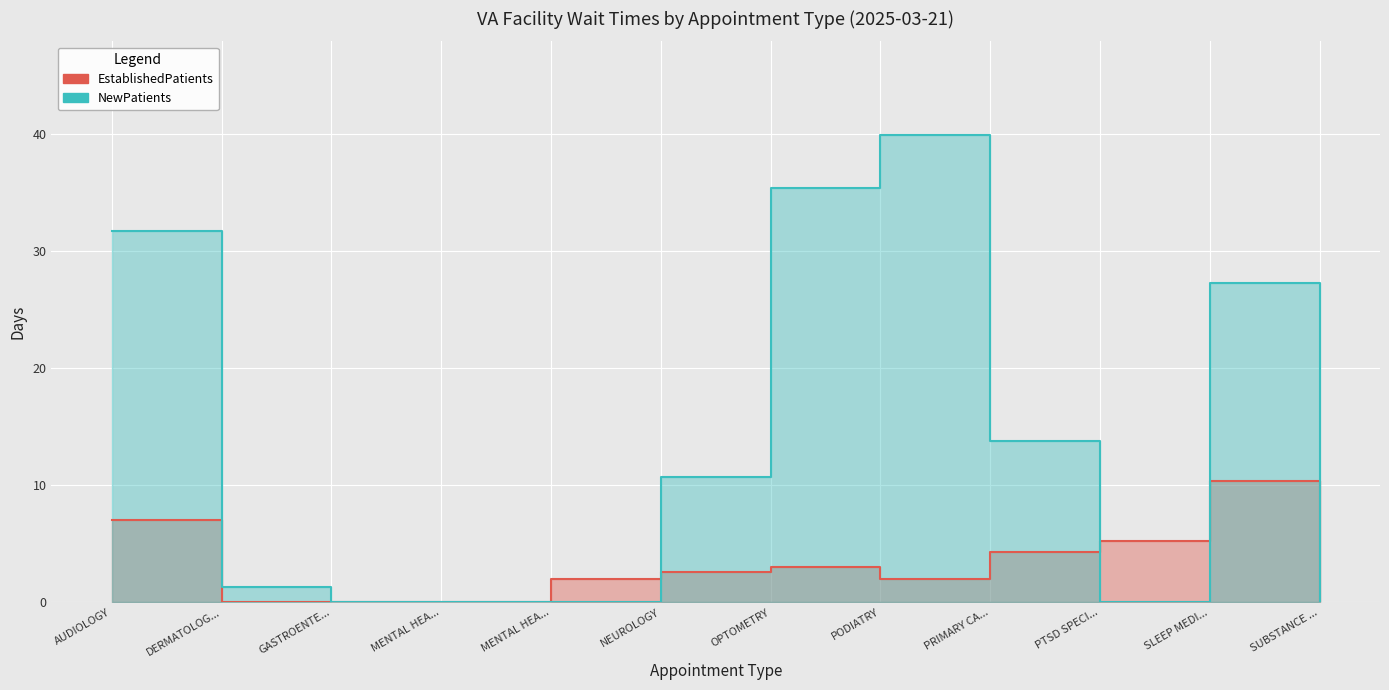

What is the difference between the second highest and second lowest values in the NewPatients series?

35.4